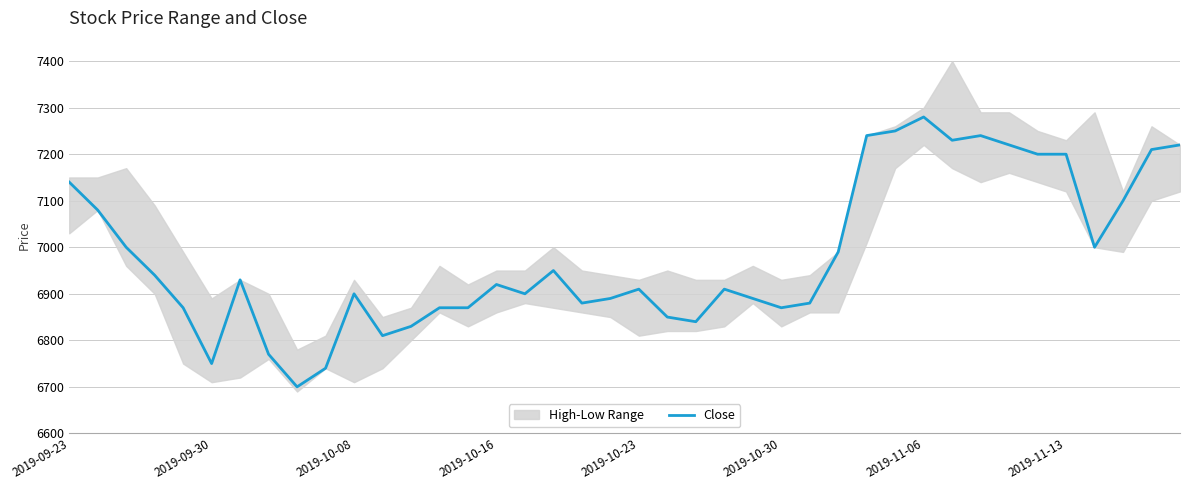

Count the number of values greater than 6920.

19